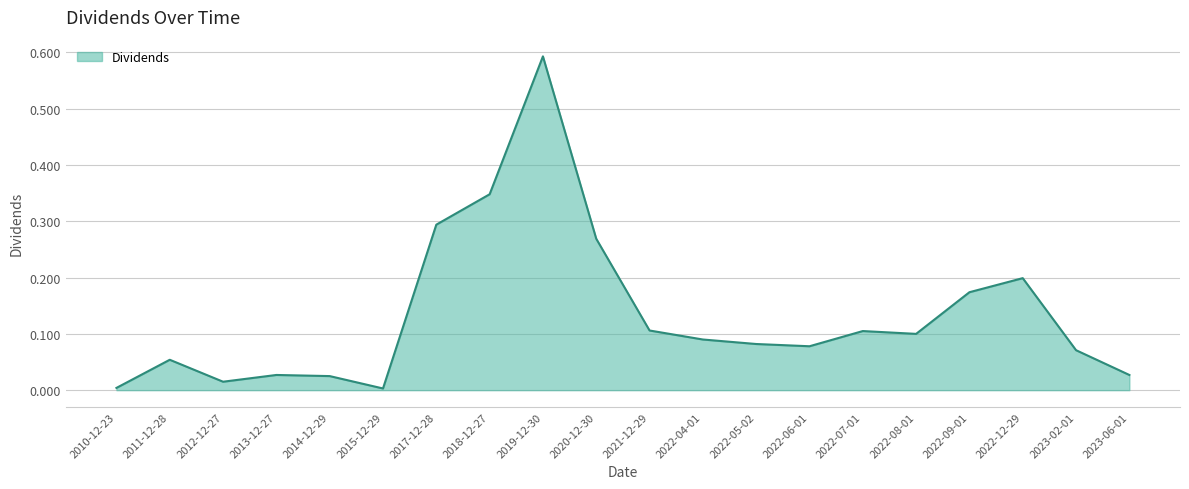

What position from the right is 2012-12-27?

18